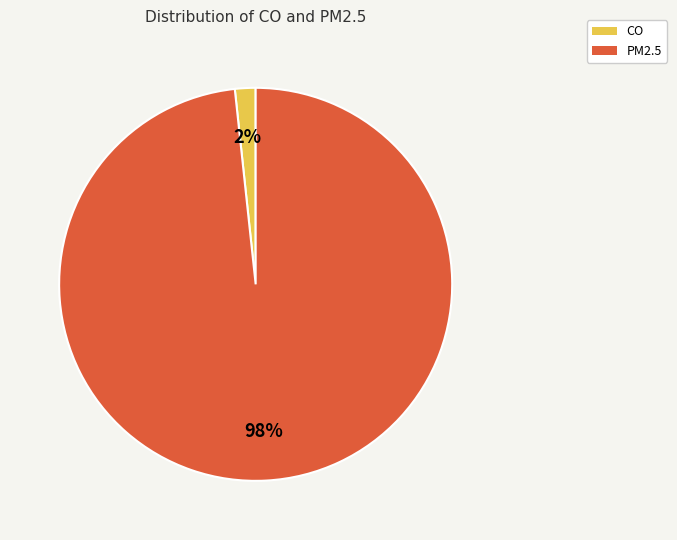

Which slice is the smallest?

CO